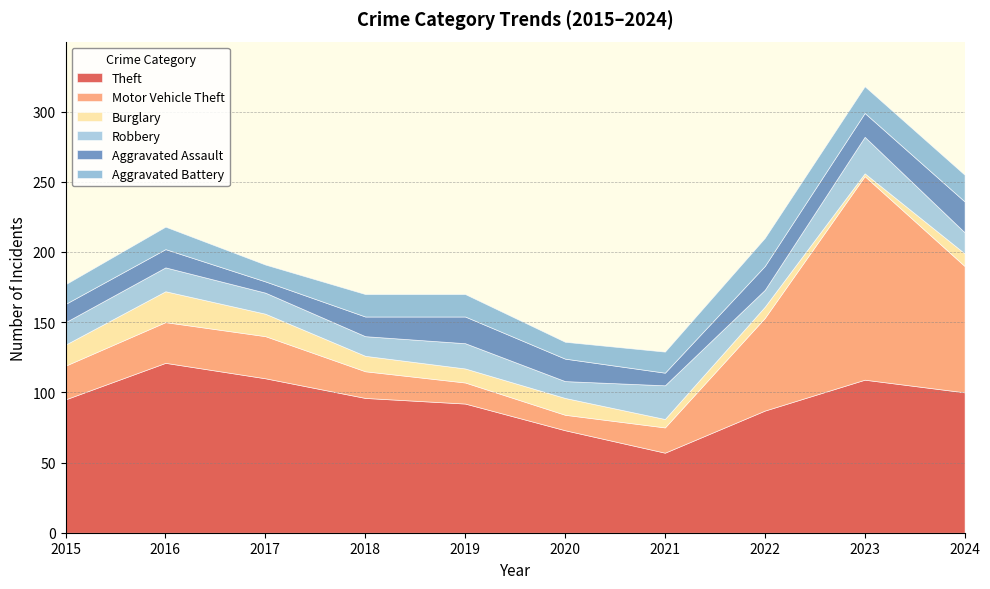

At 2020, list the series in order from smallest to largest.

Motor Vehicle Theft, Burglary, Robbery, Aggravated Battery, Aggravated Assault, Theft